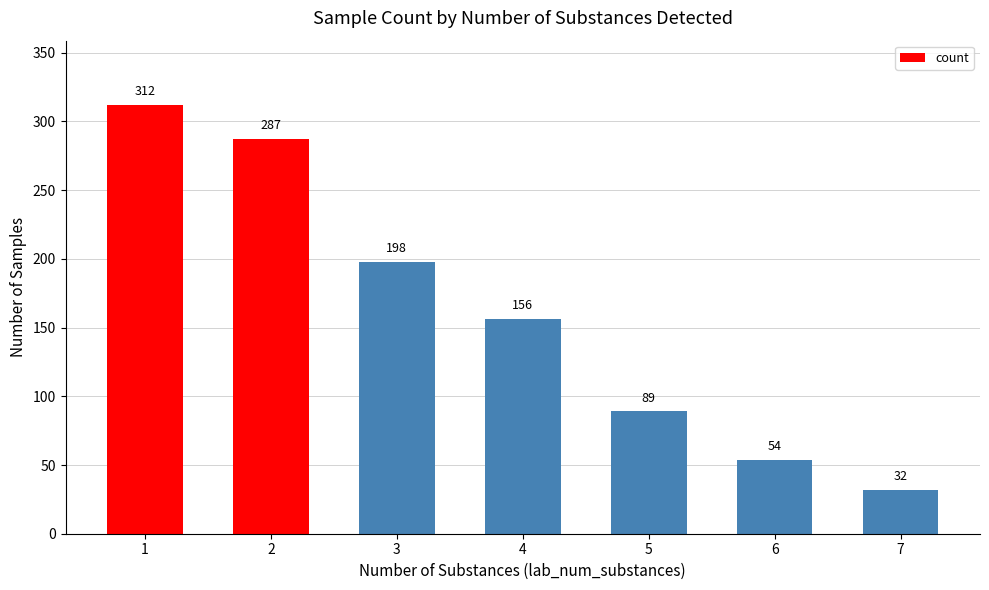

What is the minimum value shown in the chart?

32